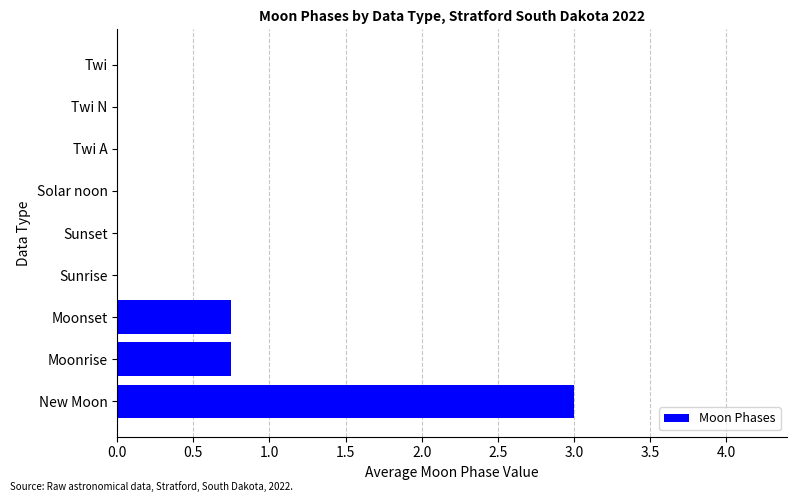

Between Twi A and New Moon, which is larger?

New Moon